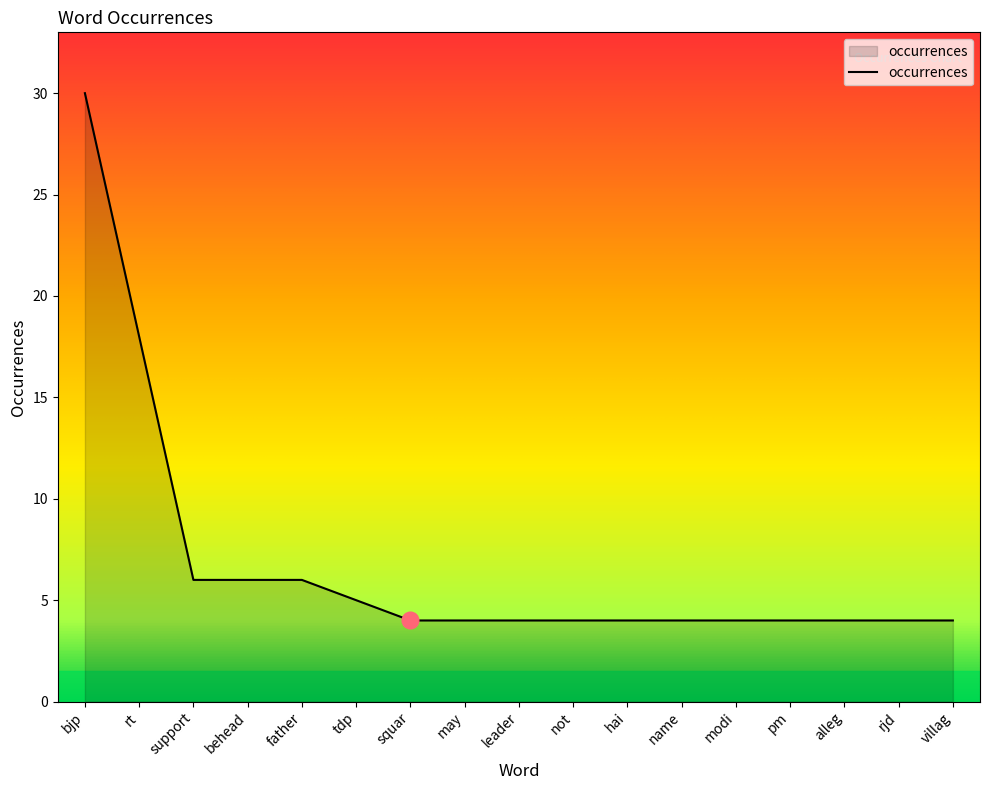

What is the approximate value at squar, to the nearest 5?

5